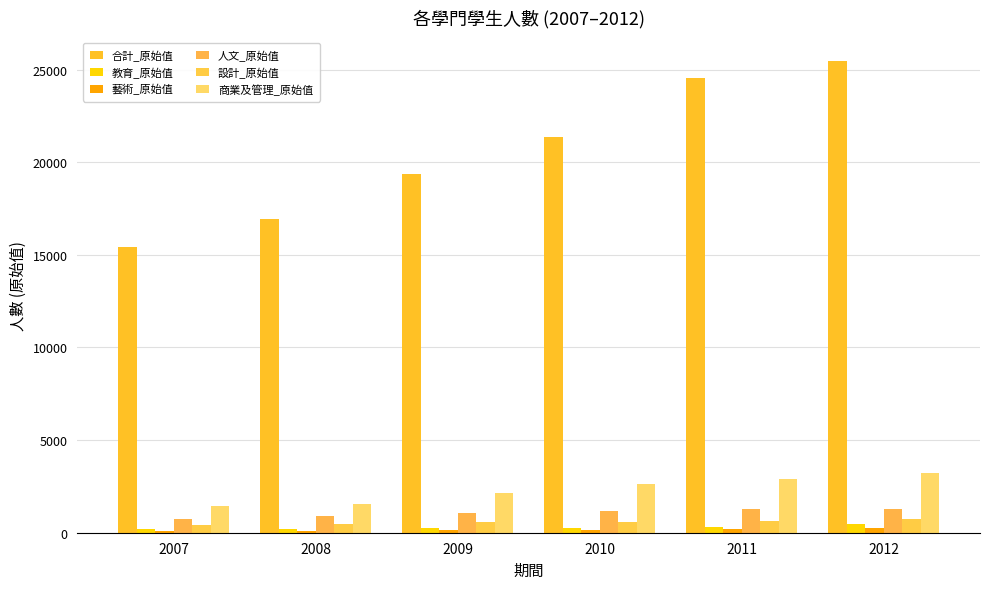

The 人文_原始值 series shows 889 at 2008. True or false?

True